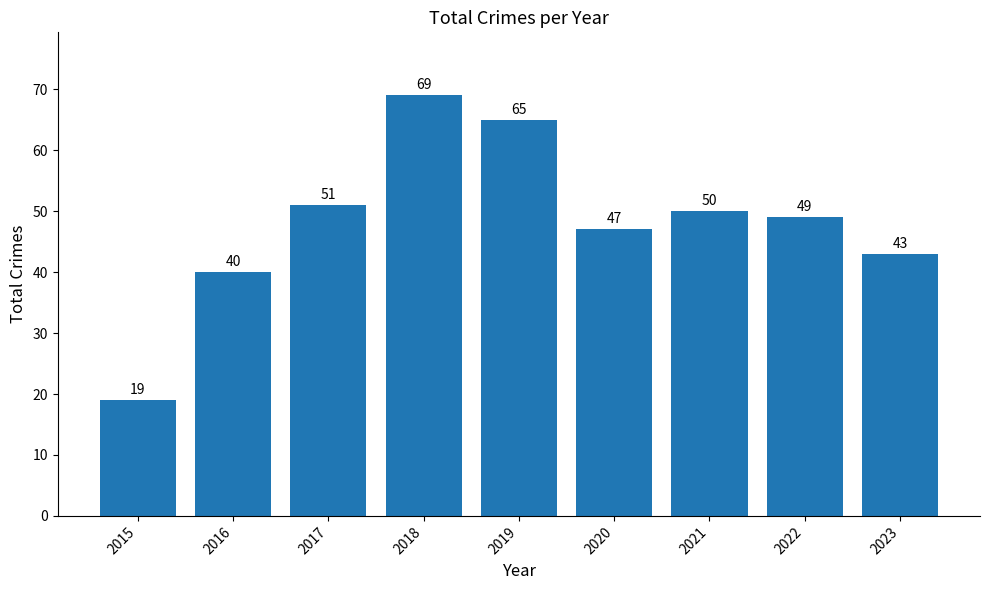

Reading left to right, transcribe all the data shown in this chart.

2015=19	2016=40	2017=51	2018=69	2019=65	2020=47	2021=50	2022=49	2023=43